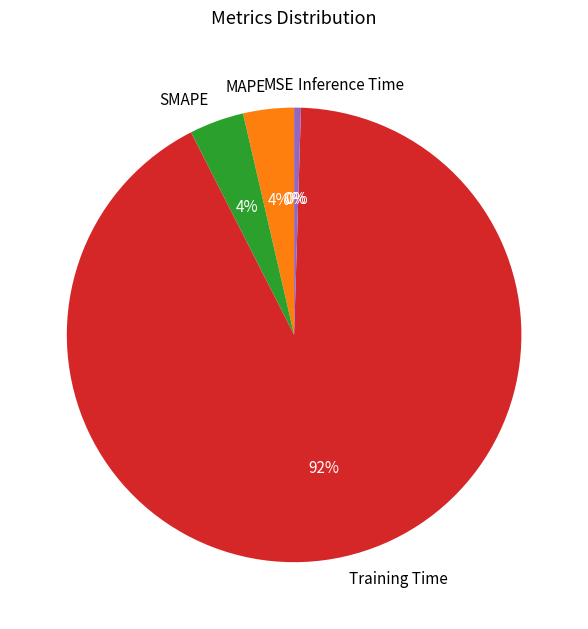

To the nearest percent, what is the difference between the Training Time and SMAPE slice percentages?

88%